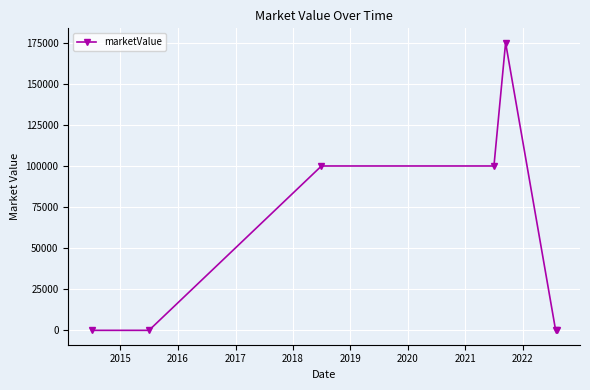

Count the number of data series in this chart.

1